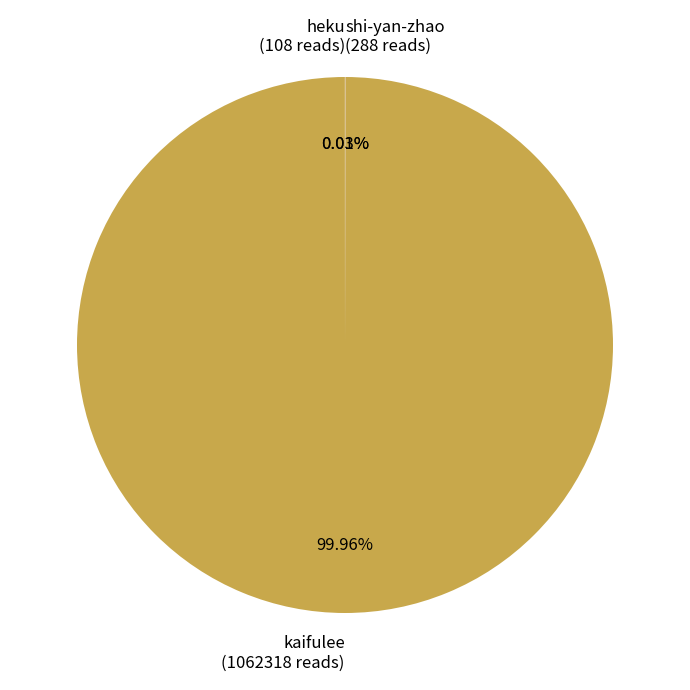

Does kaifulee (1062318 reads) account for over 50% of the chart?

Yes